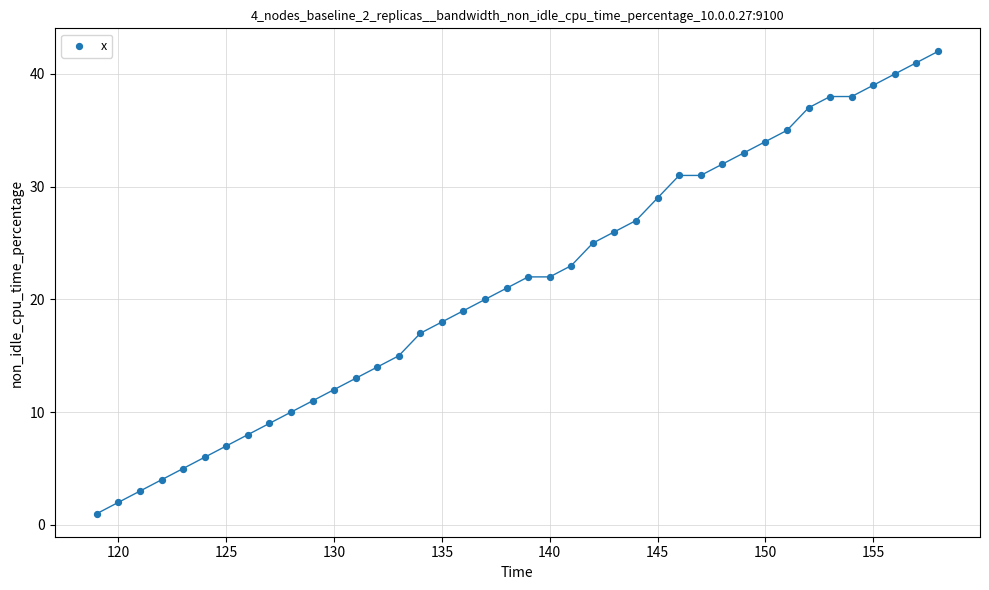

What is the range of X values (max minus min)?

39